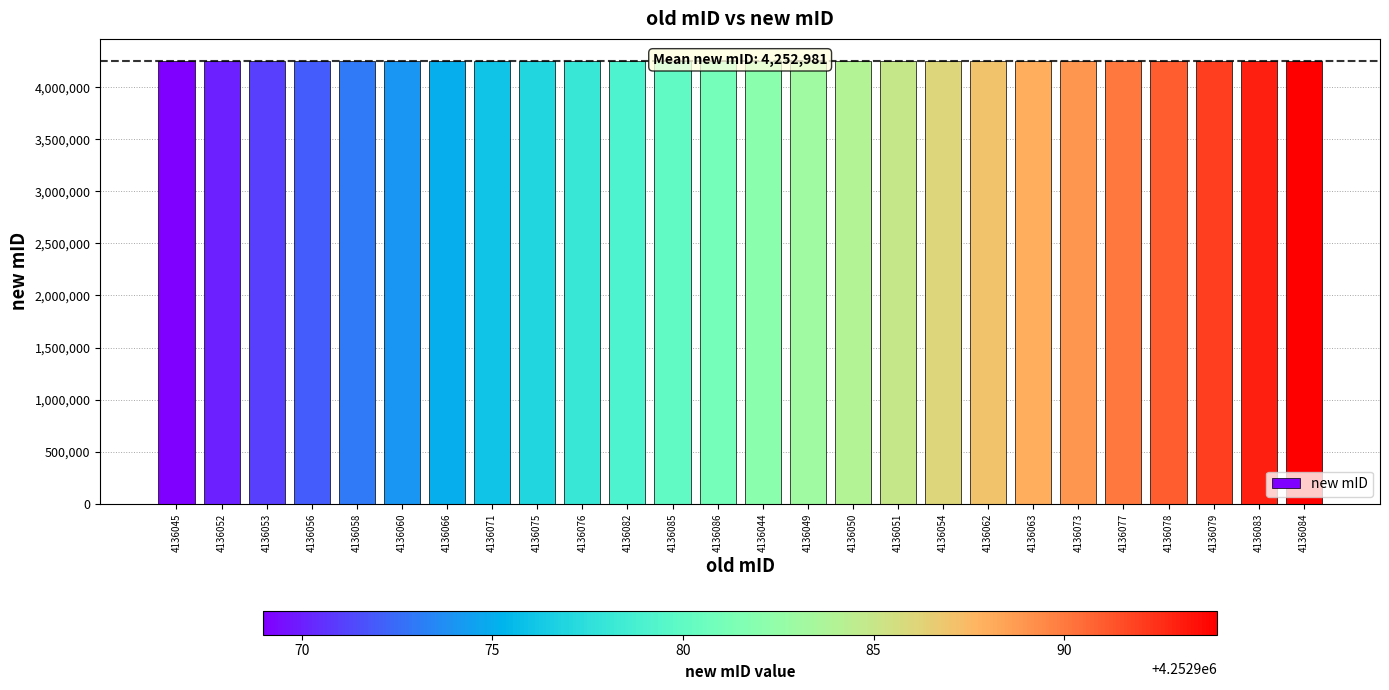

The value at 4136058 is 867003. True or false?

False